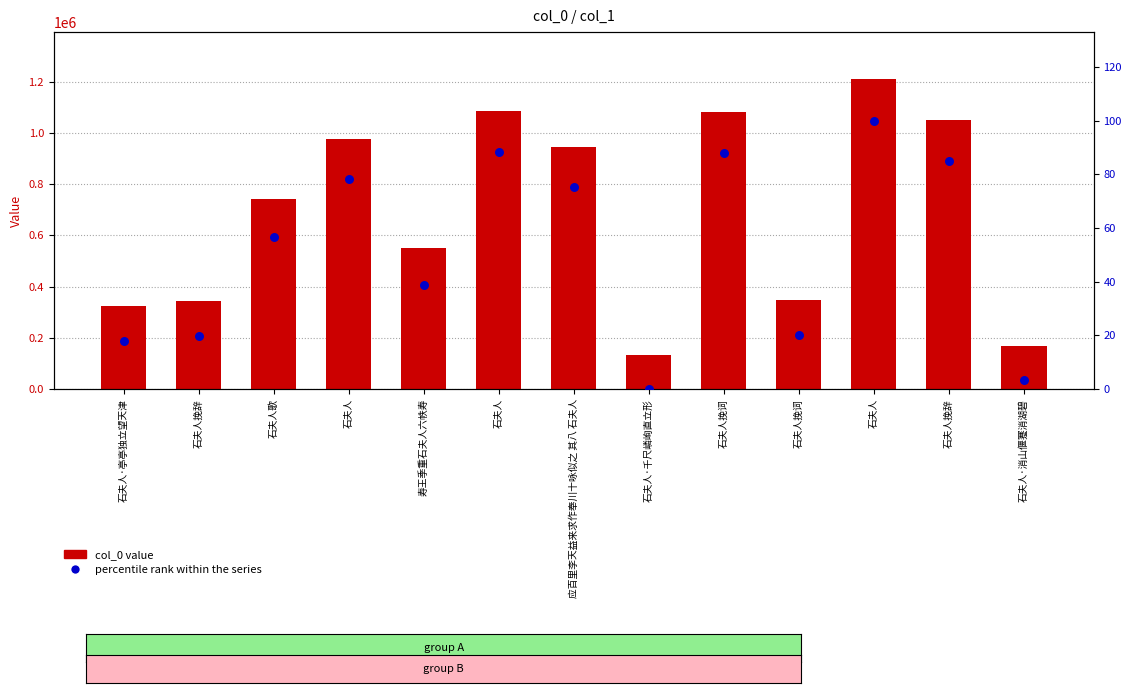

What are all the series names shown in the legend?

col_0 value, percentile rank within the series